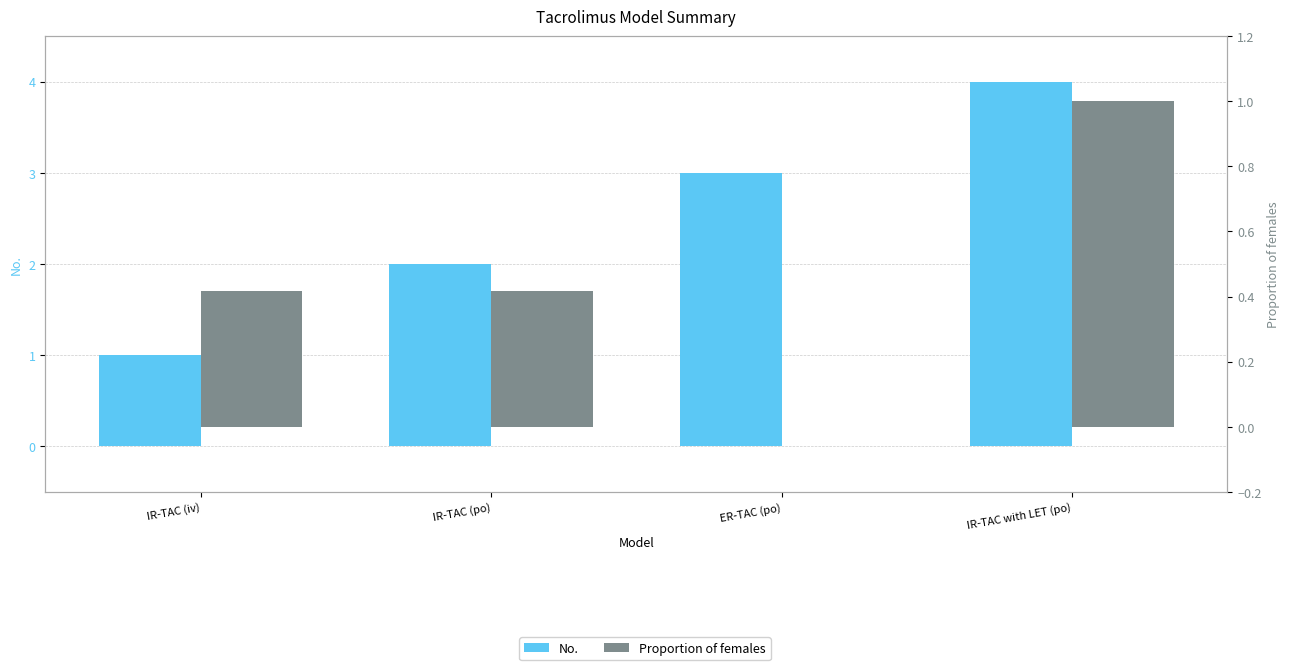

Rank the series at IR-TAC (po) from lowest to highest value.

Proportion of females, No.